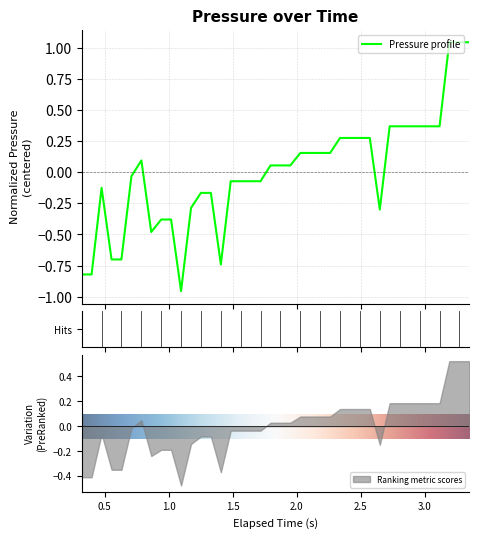

How many negative values are there?

19